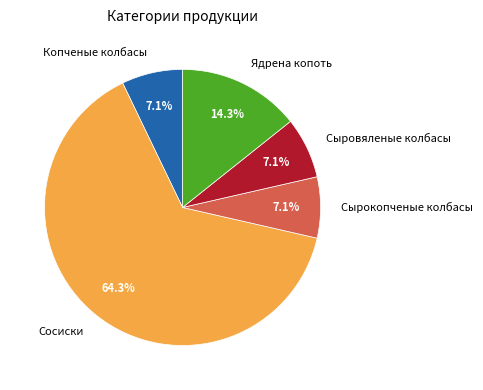

To the nearest percent, what is the combined percentage of Сыровяленые колбасы and Ядрена копоть?

21%